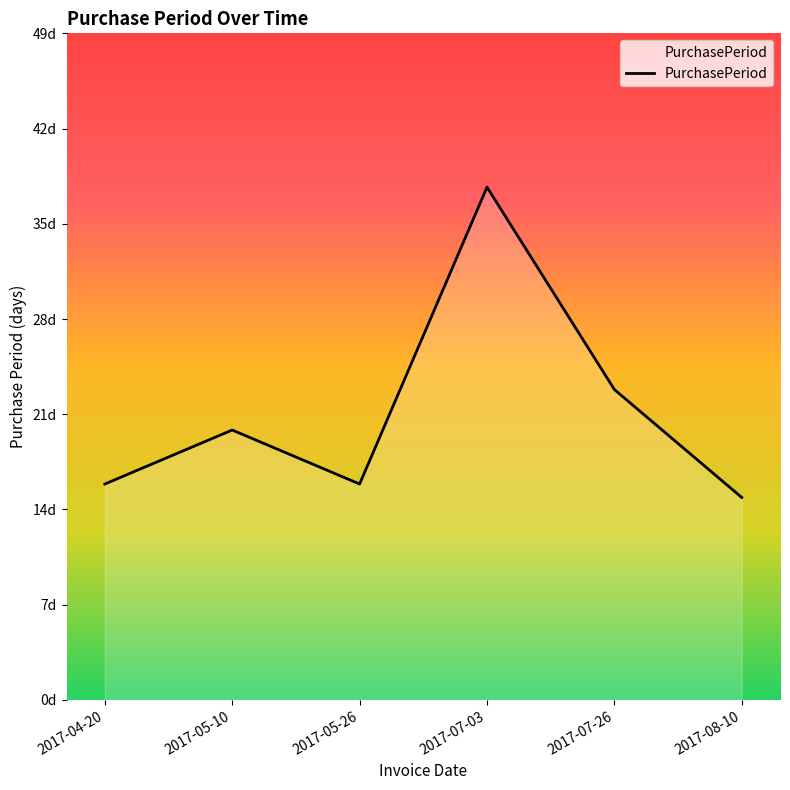

Is this an area chart (filled region under the line)?

Yes